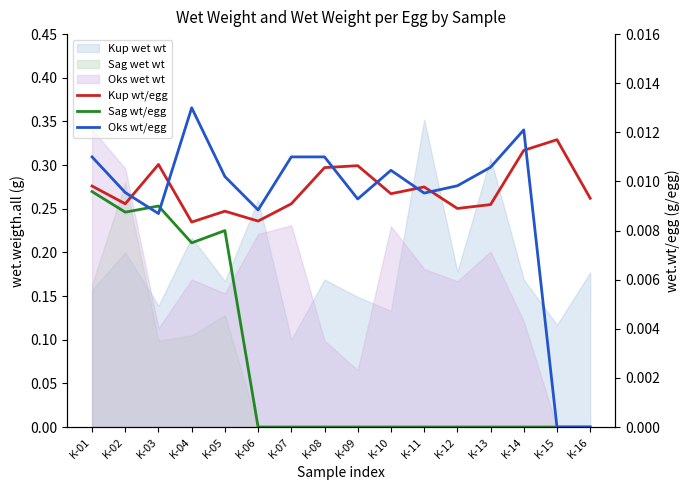

How many times do Oks wt/egg and Sag wt/egg cross each other?

2